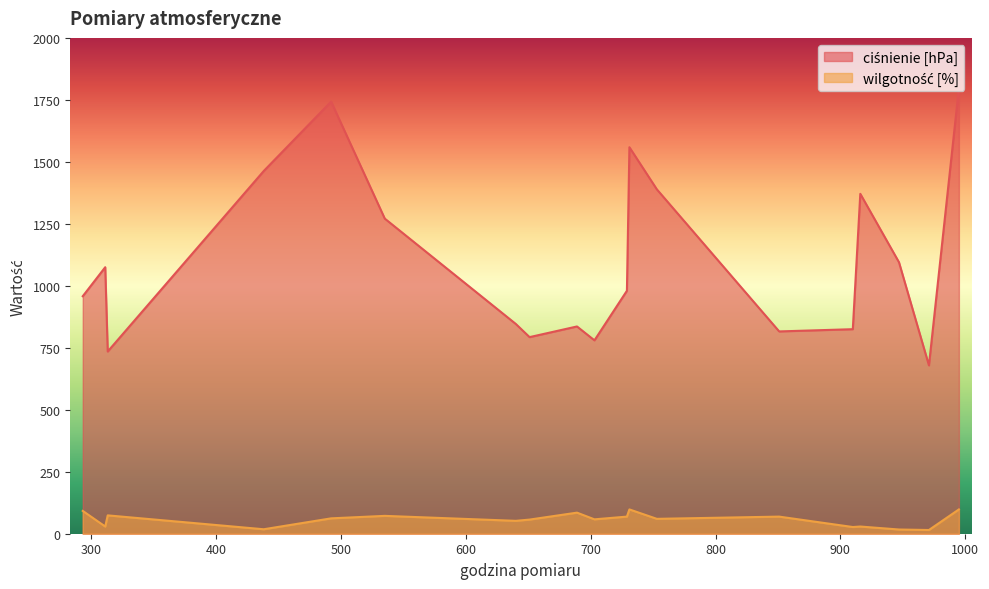

What is the maximum value shown in the chart?

1797